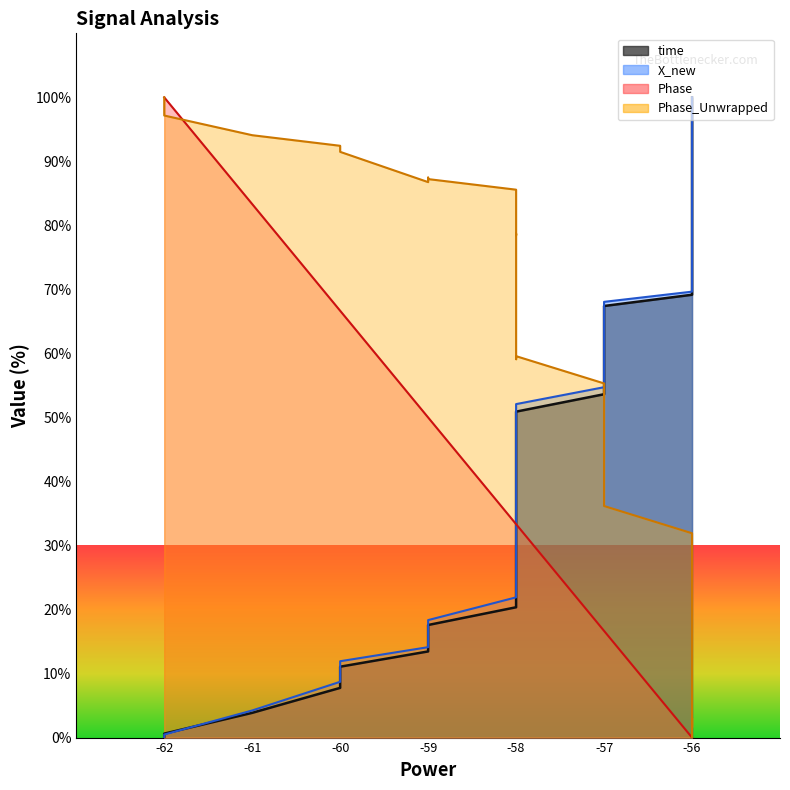

What is the difference between the maximum and second lowest values in the time series?

99.4